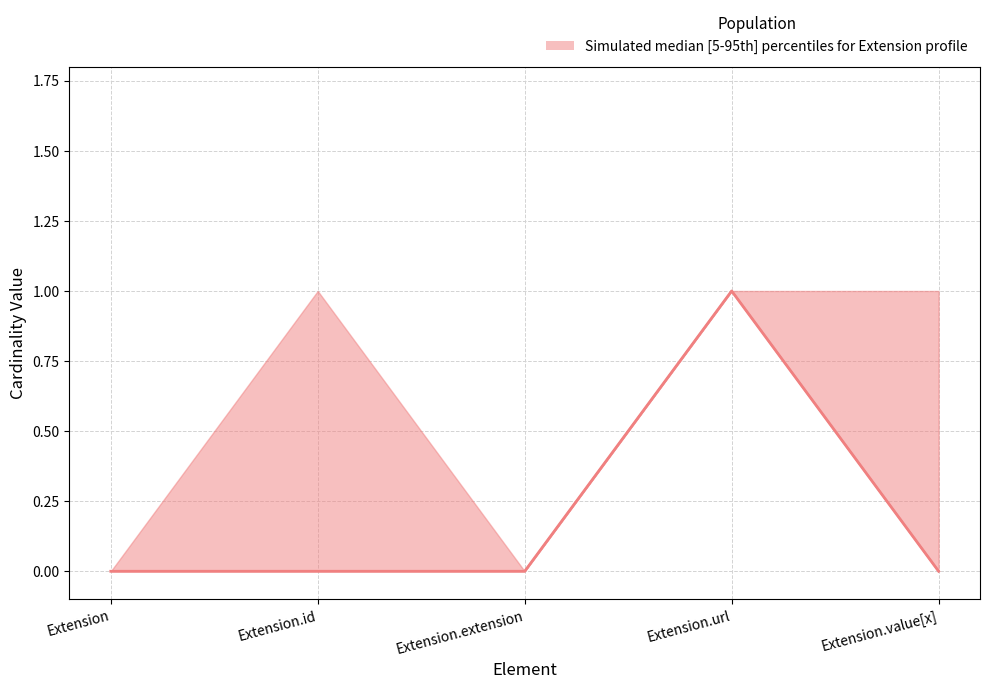

How many distinct data groups are displayed?

1